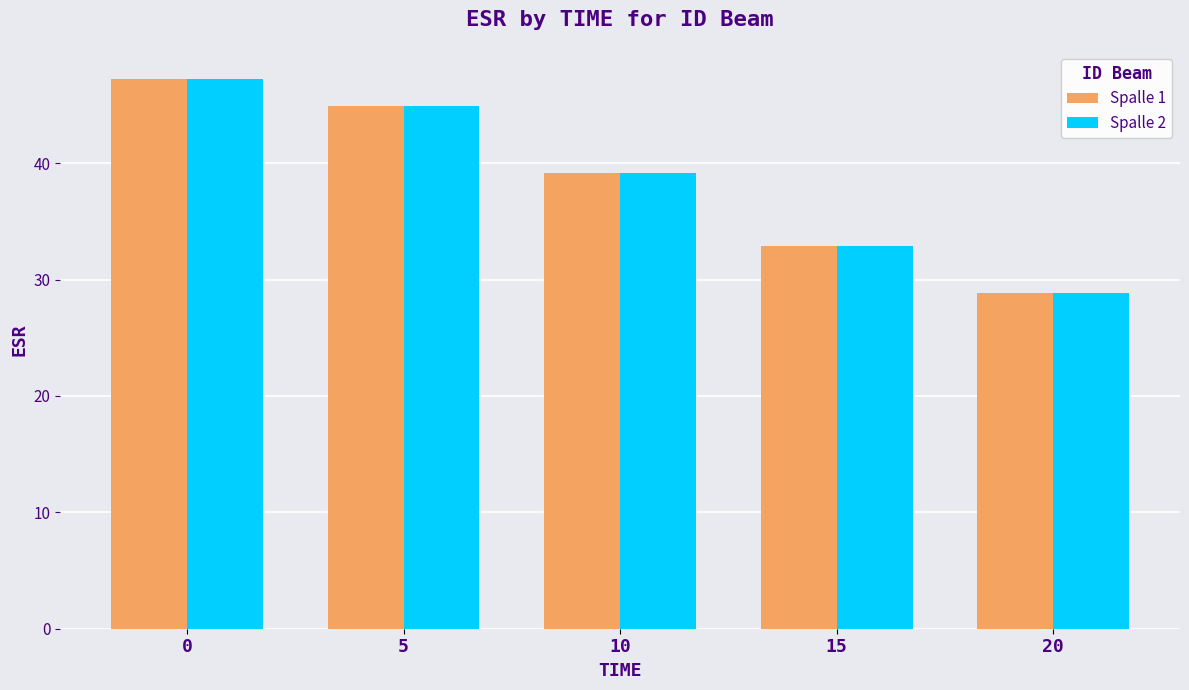

How many bars are there in each group?

2